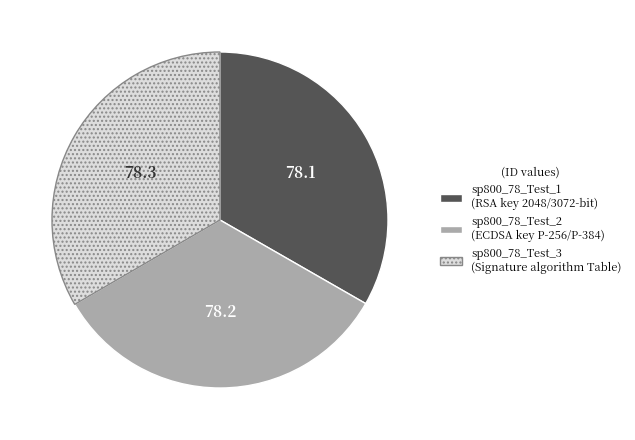

Combined, do sp800_78_Test_2 and sp800_78_Test_1 account for over 50%?

Yes